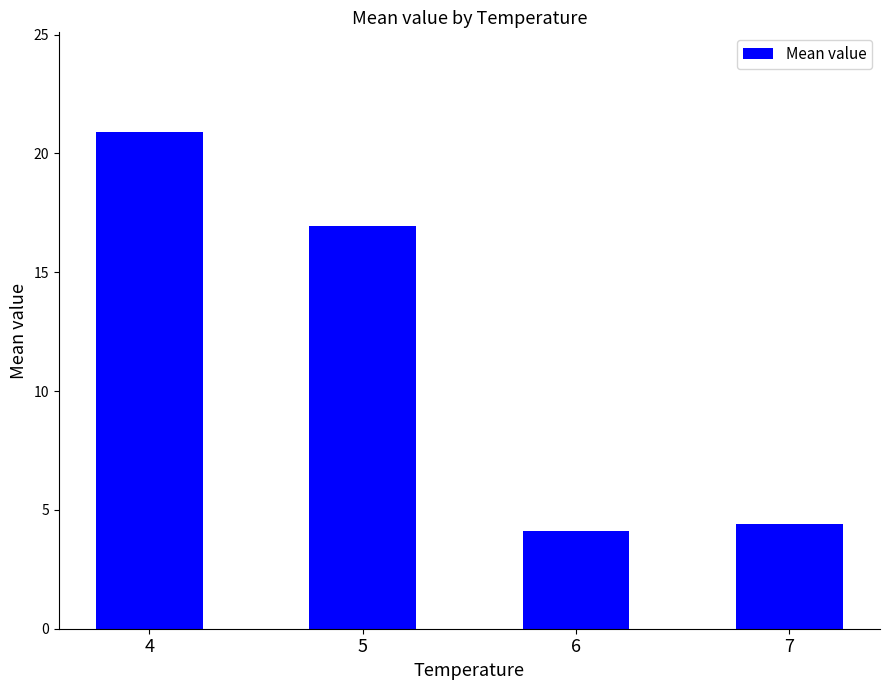

The chart shows a value of 7.0 at 4. True or false?

False